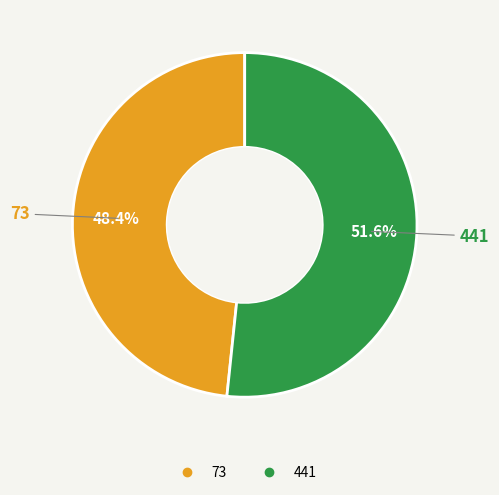

To the nearest percent, what is the average slice percentage?

50%